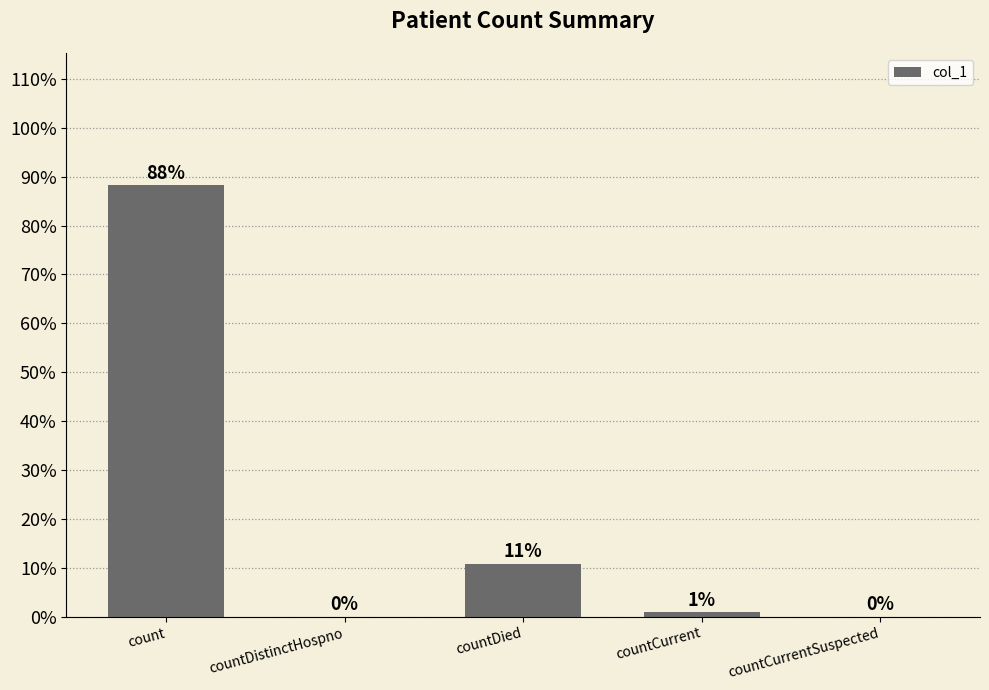

What is the average value?

20.0